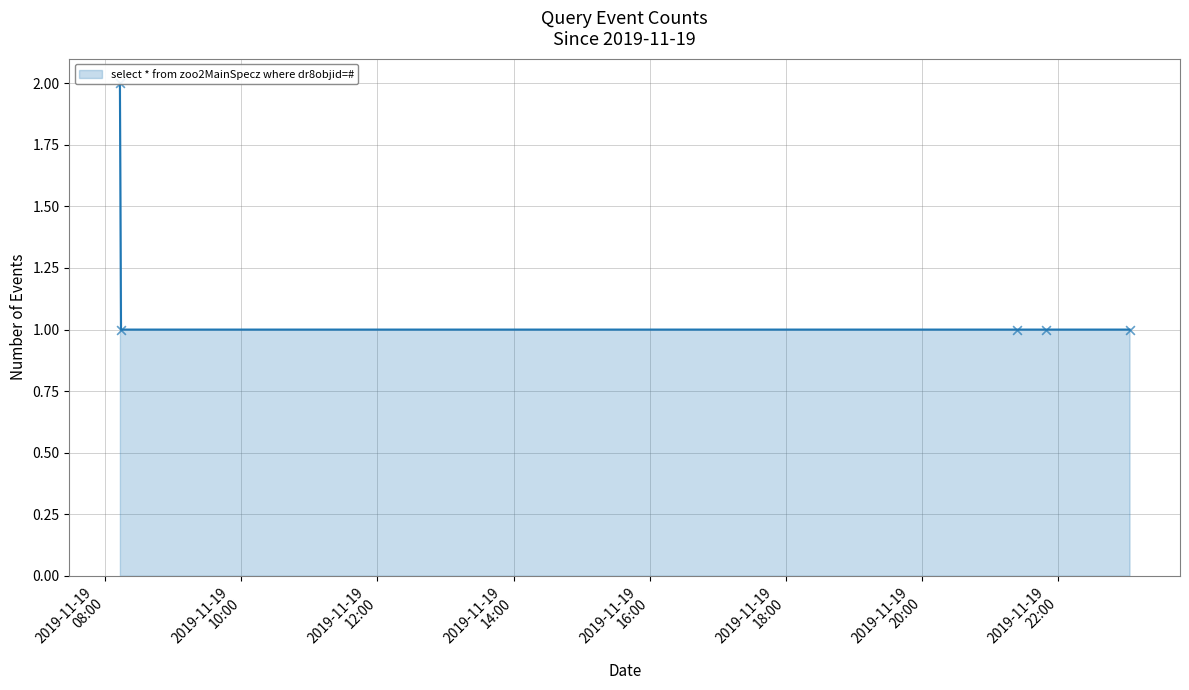

Approximately how many times larger is the value at 2019-11-19 08:13:00 compared to 2019-11-19 21:49:00?

2.0